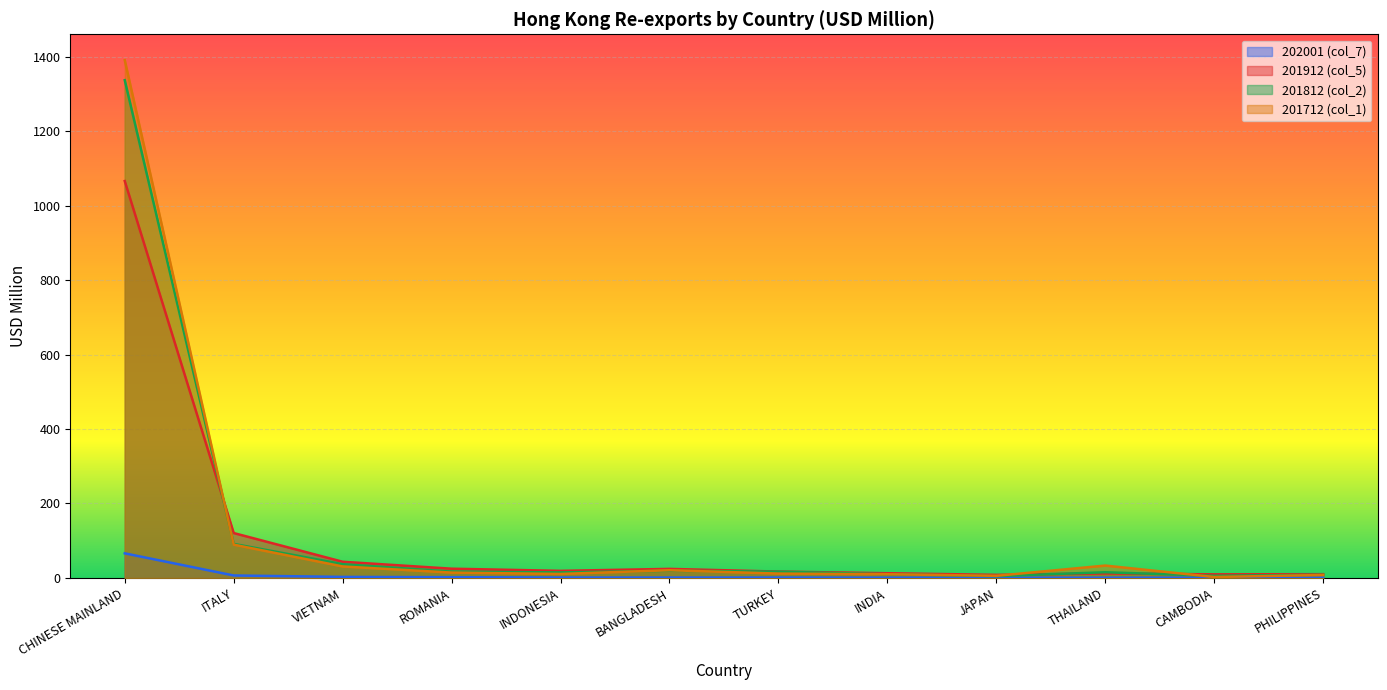

What is the minimum value shown in the chart?

0.7